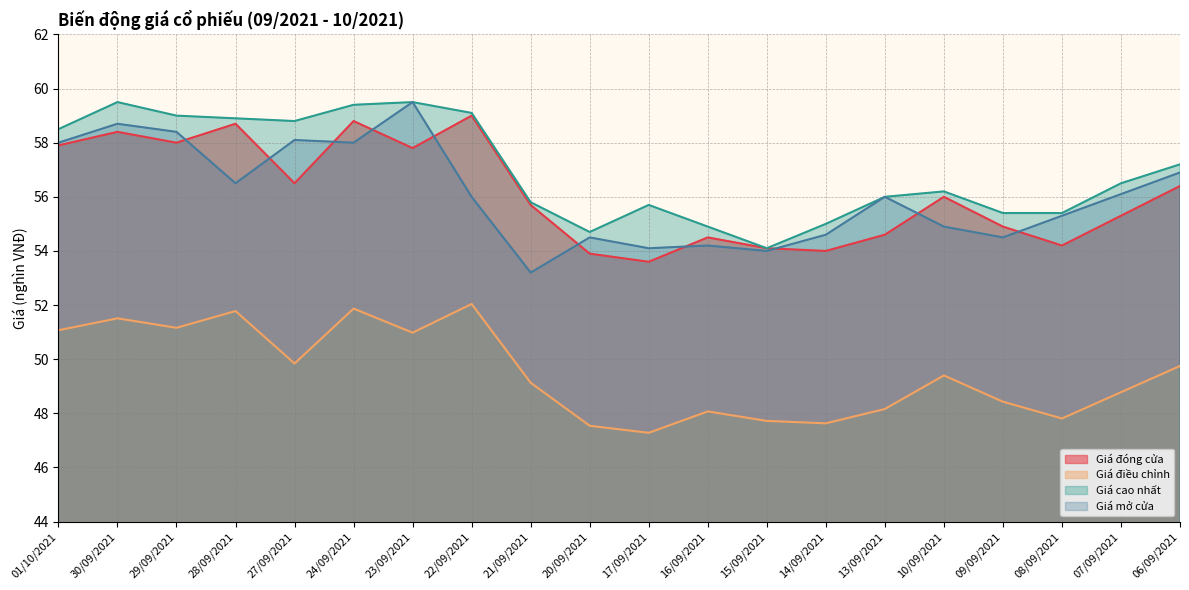

Between which two adjacent categories do Giá mở cửa and Giá đóng cửa first intersect?

29/09/2021 and 28/09/2021